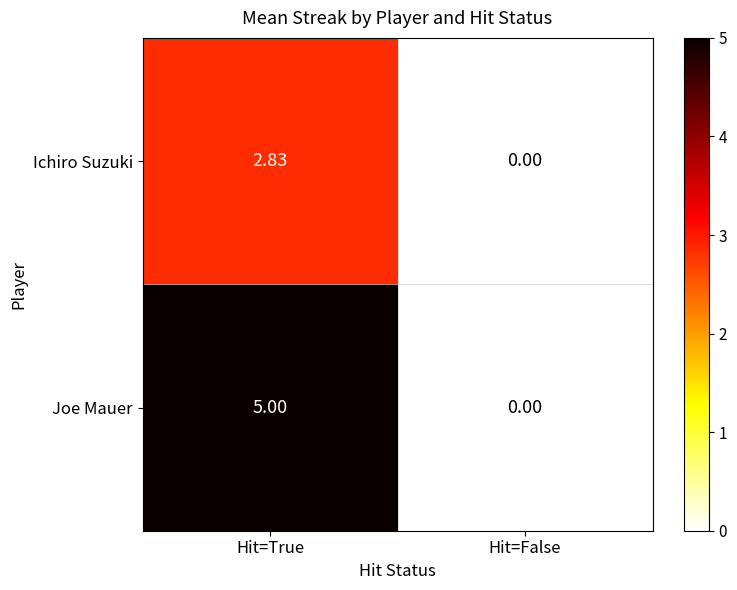

Which label corresponds to the largest value in the chart?

Hit=True